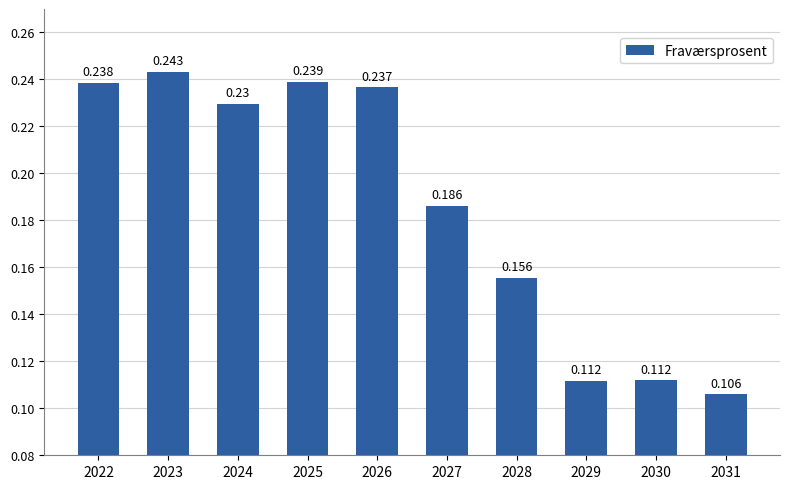

The chart shows a value of 0.1 at 2030. True or false?

True